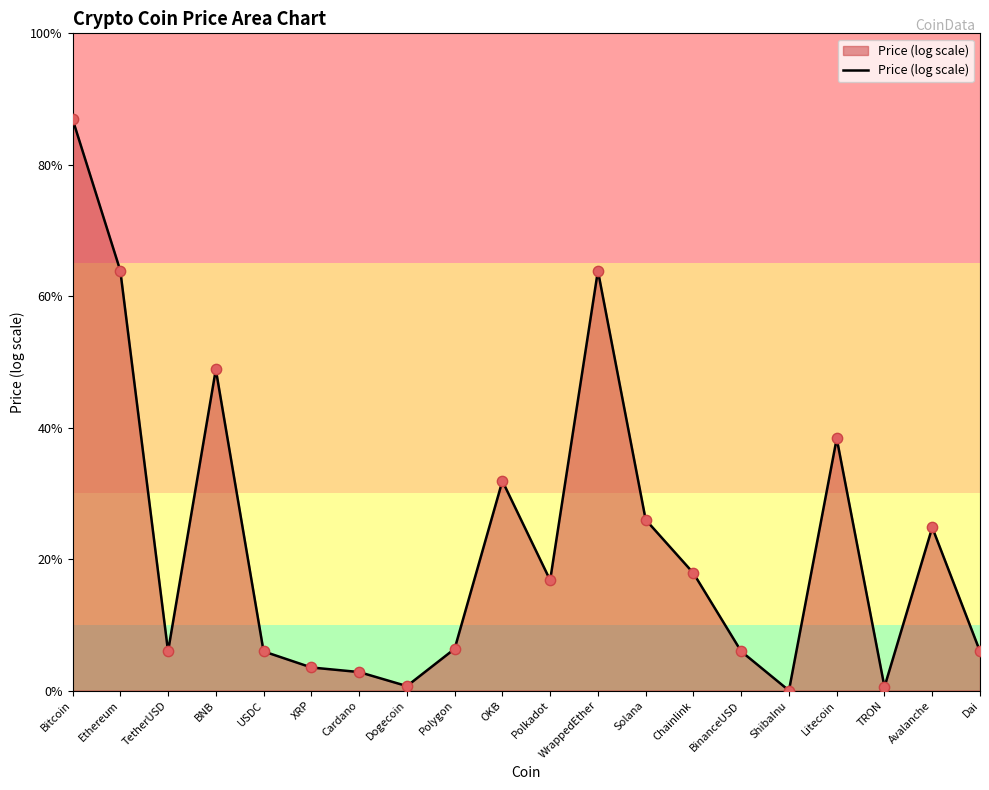

Between OKB and Dai, which is larger?

OKB